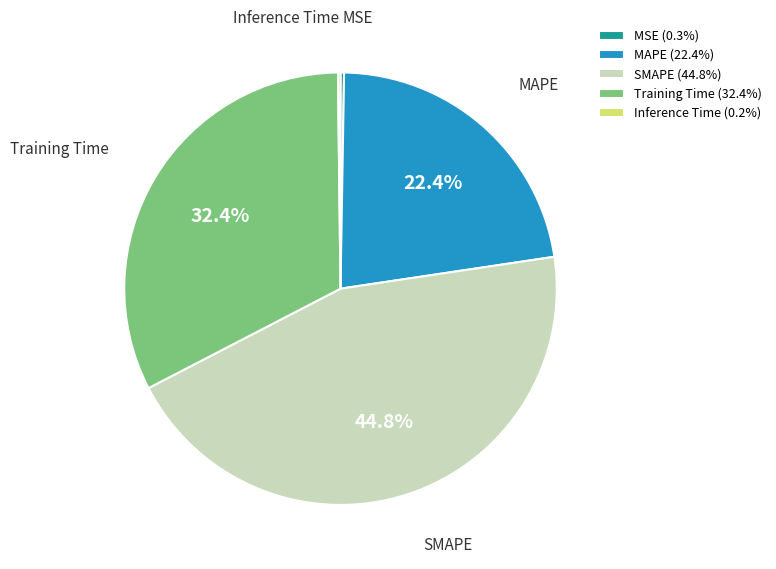

What percentage is NOT represented by SMAPE?

55.2%